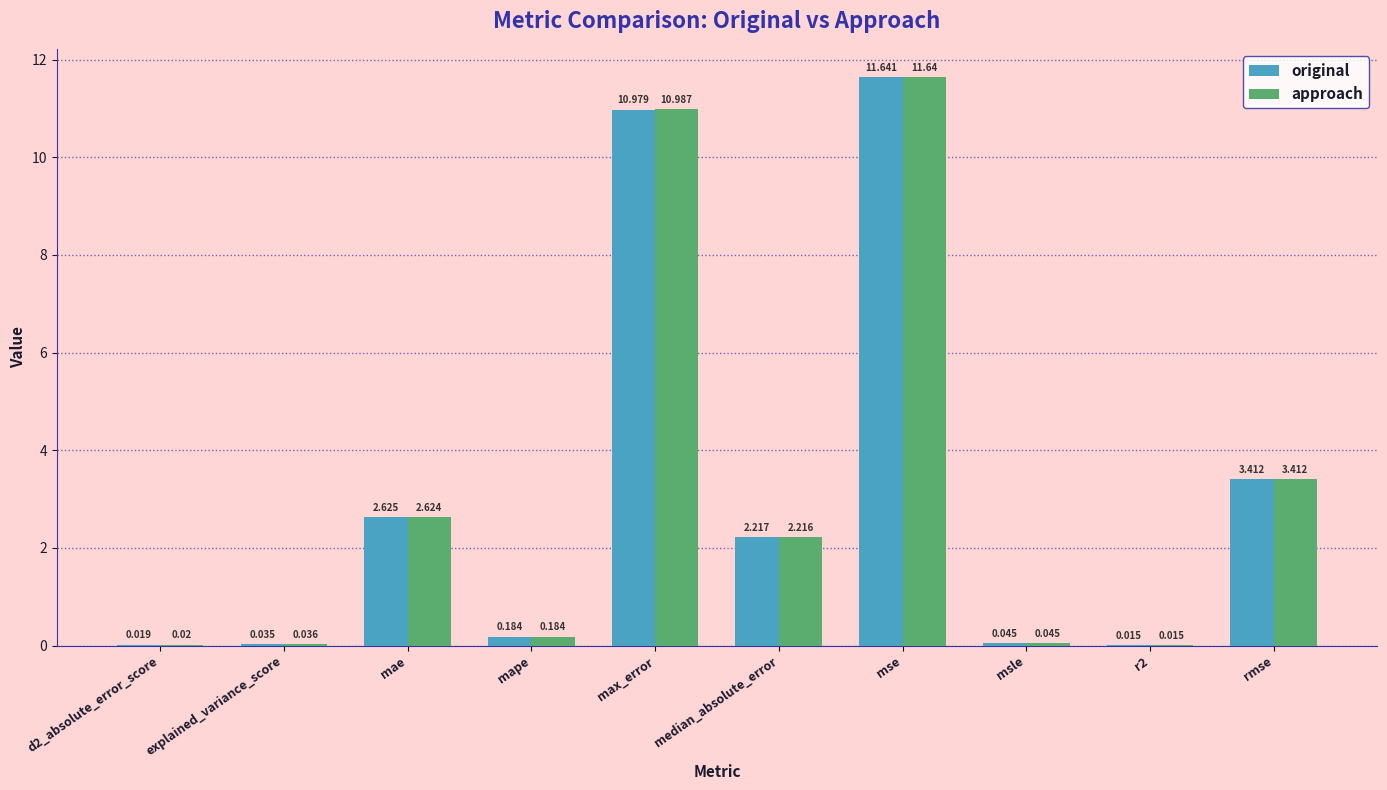

What is the sum of the original values at median_absolute_error and mae?

4.8